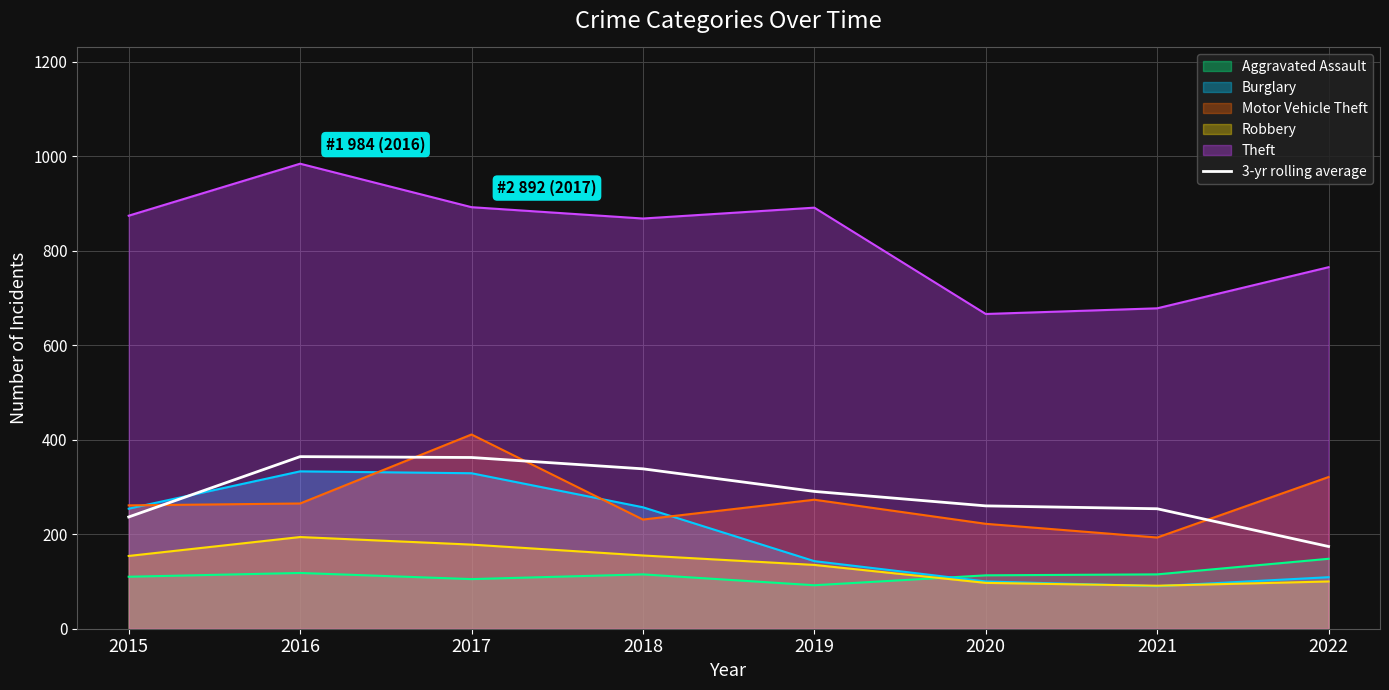

At which label does the data first exceed 290?

2016